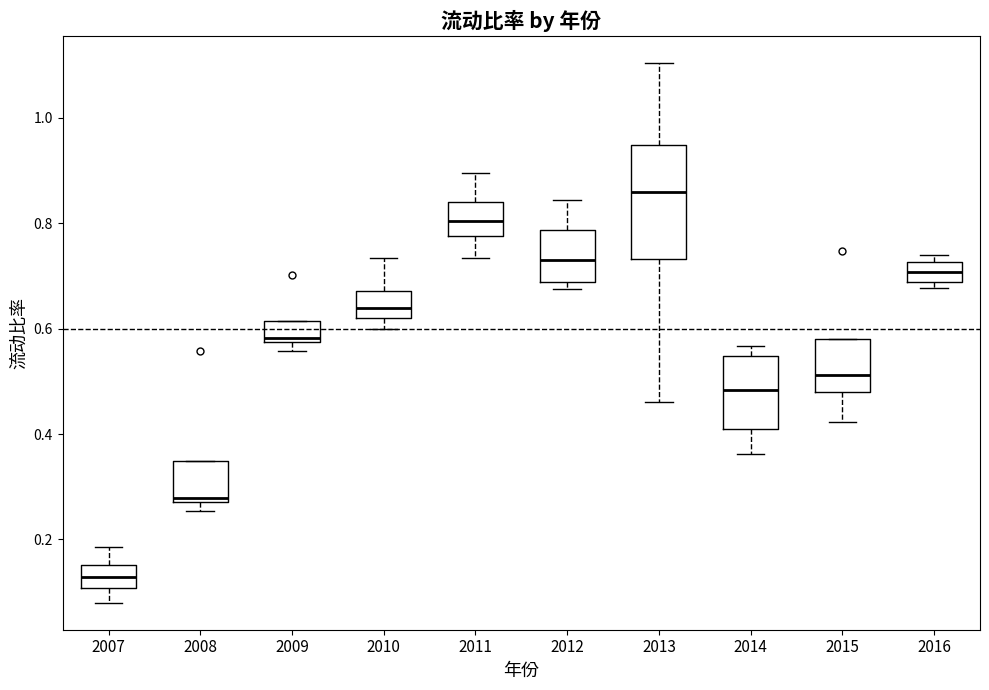

Reading left to right, read every box against the y-axis: the position of its median line, the range the box covers, and the ends of its whiskers. The values are not printed on the chart, so give them approximately, as read against the axis.

2007: median 0.12, box 0.10 to 0.16, whiskers 0.08 to 0.18
2008: median 0.28 (just above the box's lower edge), box 0.28 to 0.34, whiskers 0.26 to 0.34
2009: median 0.58 (just above the box's lower edge), box 0.58 to 0.62, whiskers 0.56 to 0.62
2010: median 0.64, box 0.62 to 0.68, whiskers 0.60 to 0.74
2011: median 0.80, box 0.78 to 0.84, whiskers 0.74 to 0.90
2012: median 0.74, box 0.68 to 0.78, whiskers 0.68 (just below the box's lower edge) to 0.84
2013: median 0.86, box 0.74 to 0.94, whiskers 0.46 to 1.10
2014: median 0.48, box 0.40 to 0.54, whiskers 0.36 to 0.56
2015: median 0.52, box 0.48 to 0.58, whiskers 0.42 to 0.58
2016: median 0.70, box 0.68 to 0.72, whiskers 0.68 (just below the box's lower edge) to 0.74